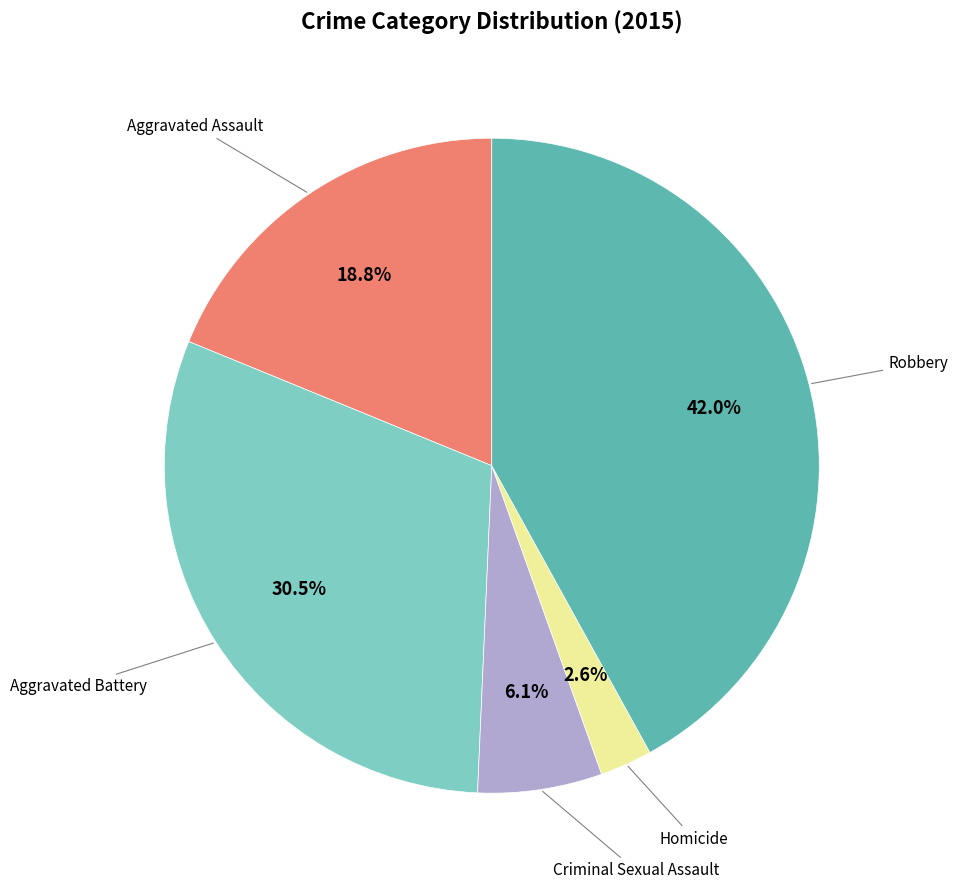

Is there any slice that represents more than half of the pie?

No